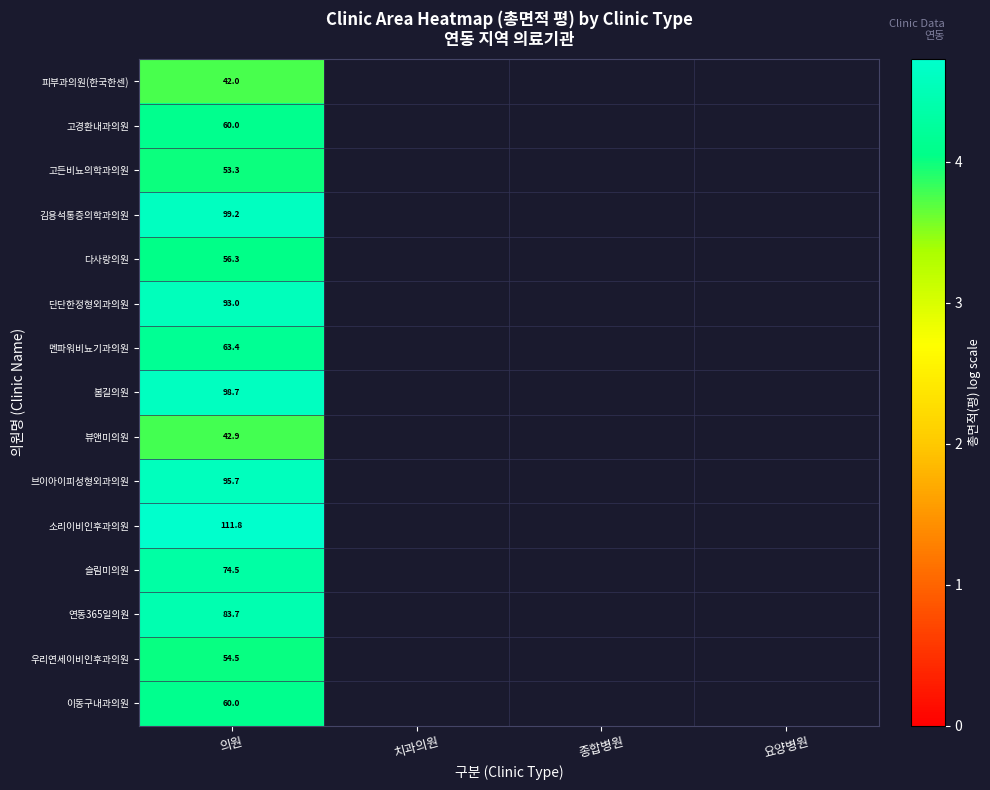

How many positive values does the 소리이비인후과의원 series have?

1